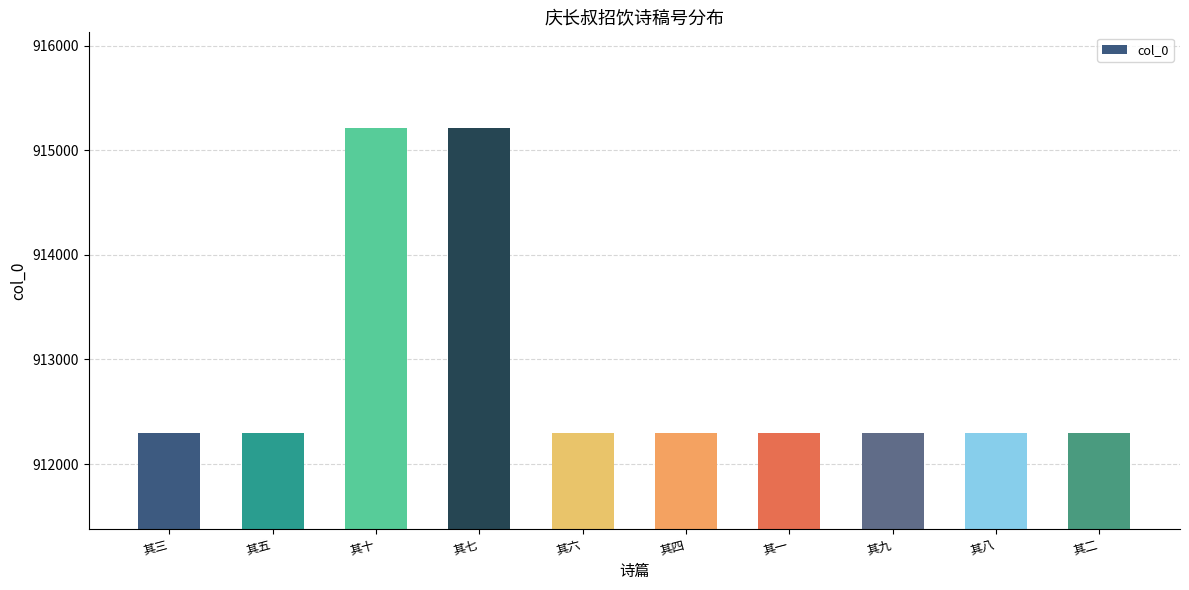

What is the smallest value displayed?

912294